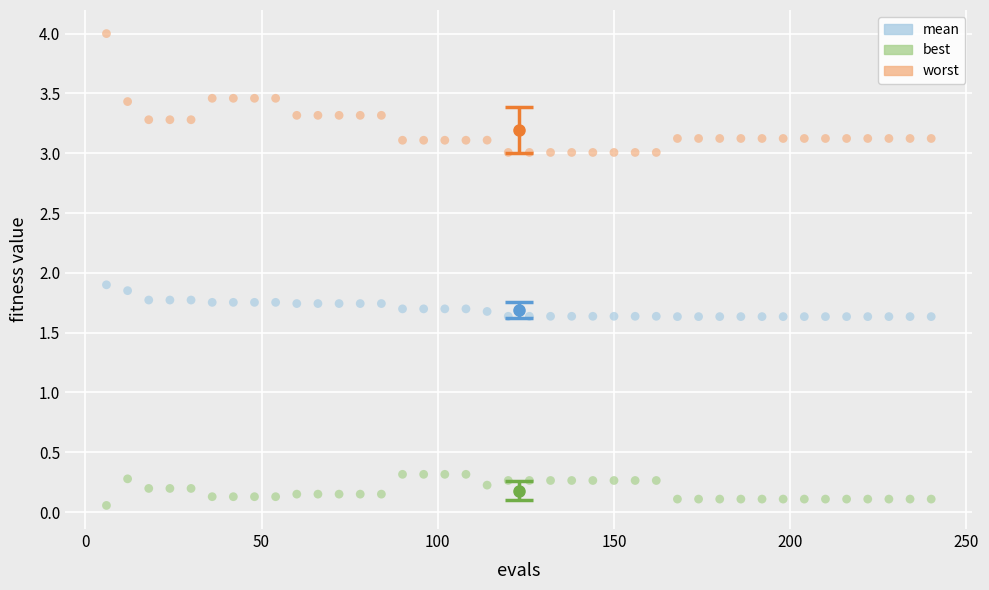

Across all data points, what is the range of Y values (max minus min)?

3.9